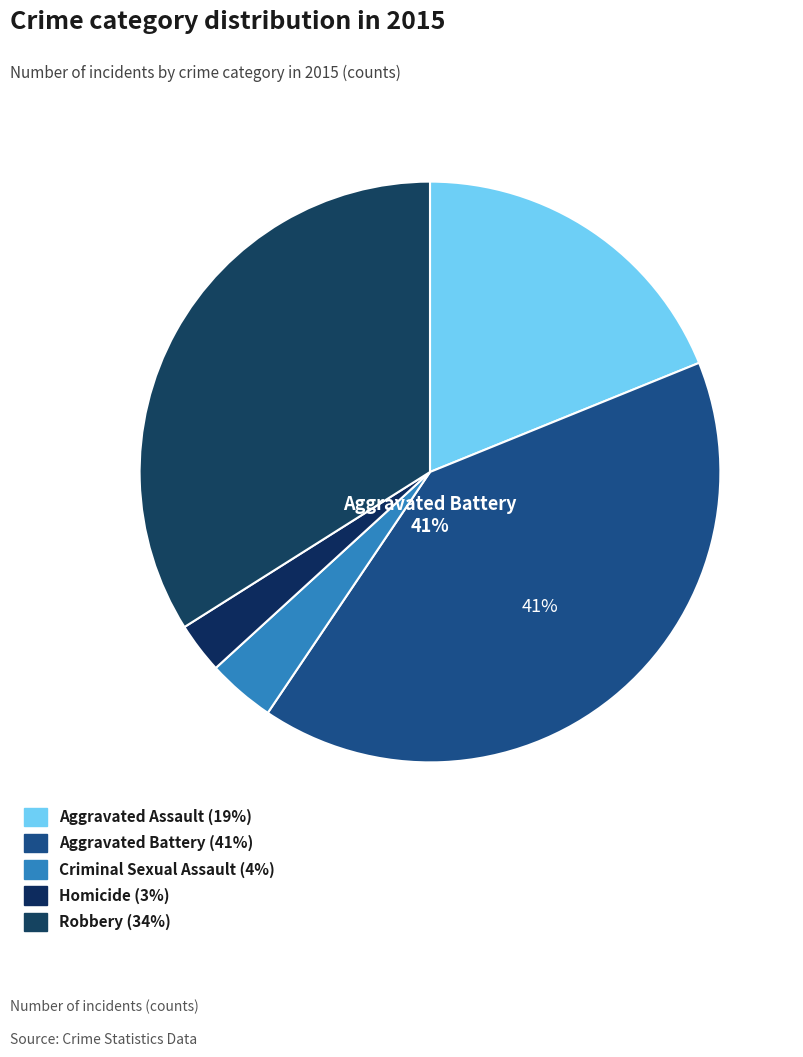

Count the number of slices in the pie.

5